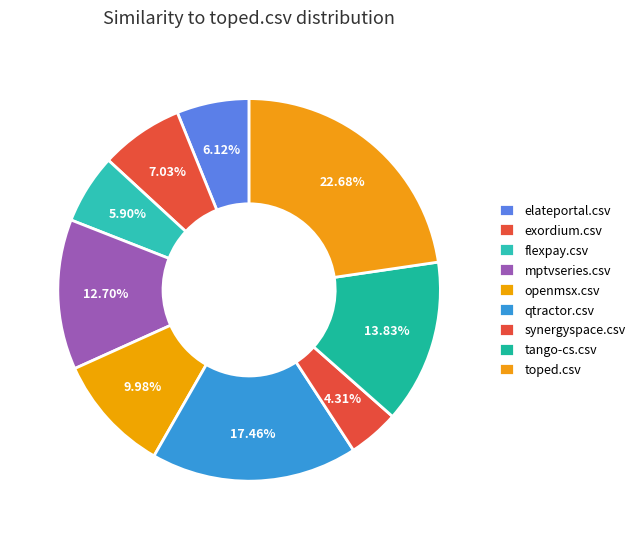

What percentage is the tango-cs.csv slice, to the nearest percent?

14%